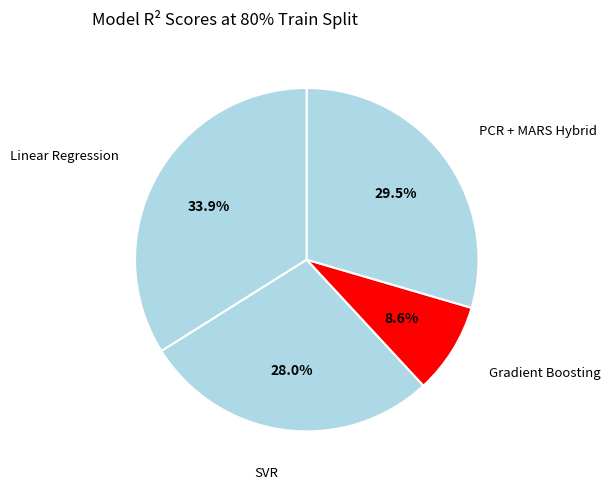

Is there any slice that represents more than half of the pie?

No